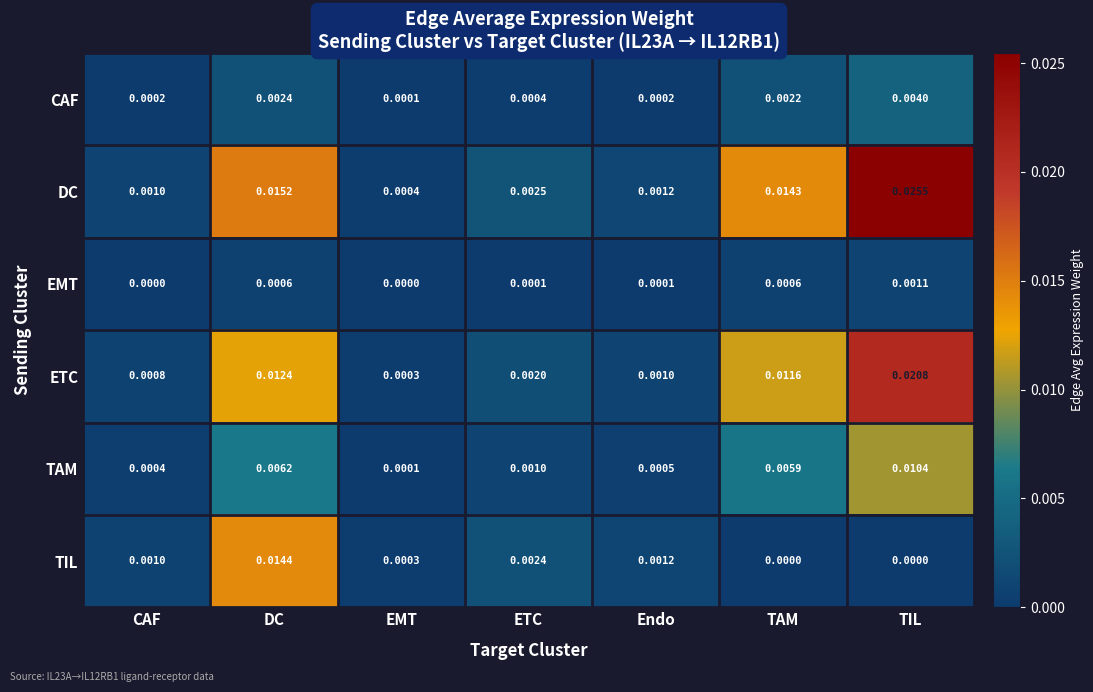

Which series has the widest spread of values?

DC